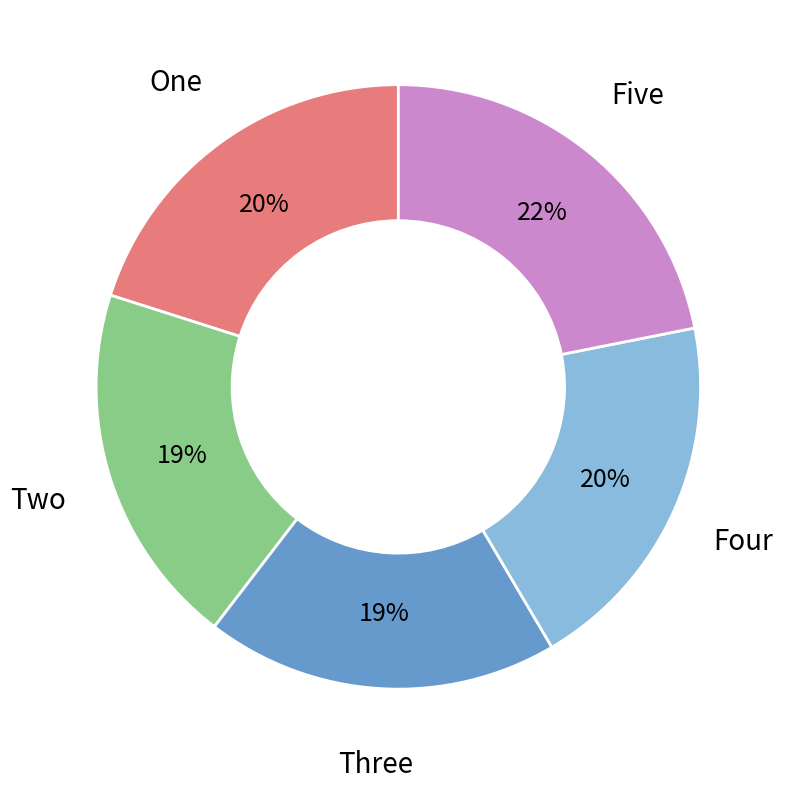

To the nearest percent, what is the average slice percentage?

20%